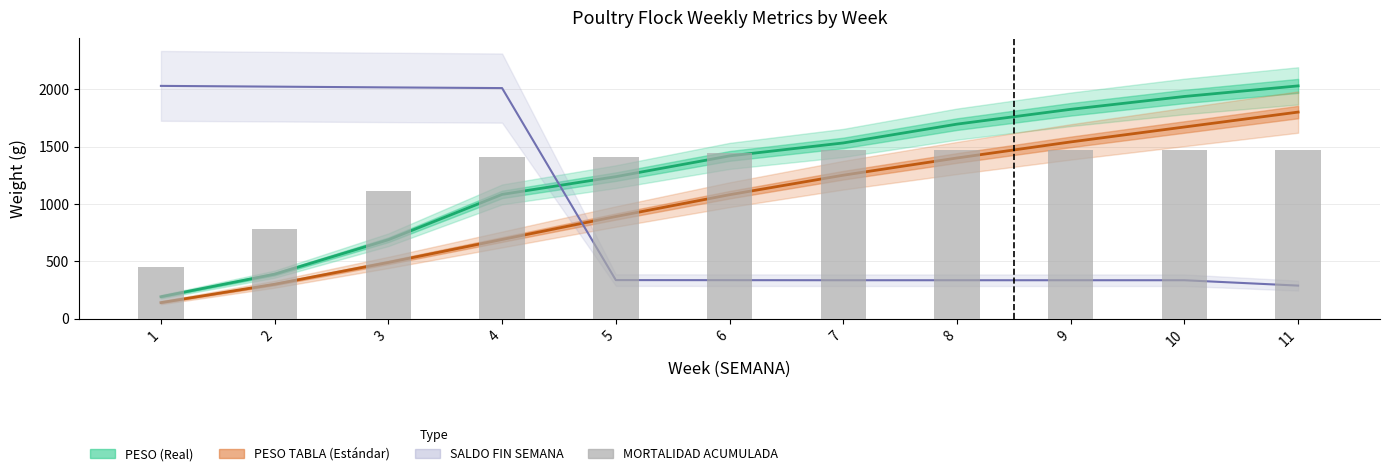

What is the approximate value at 4, to the nearest 100?

1400